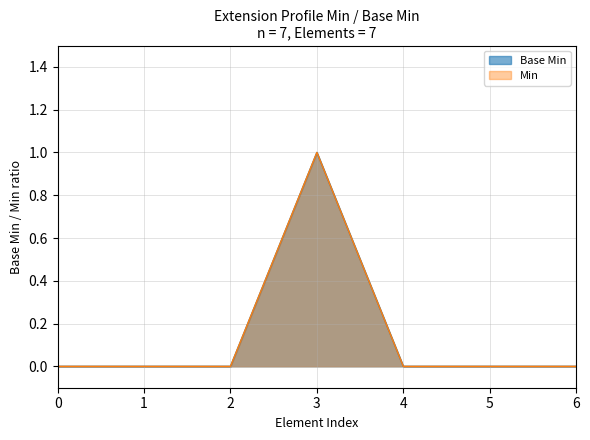

Does the chart have visible grid lines?

Yes